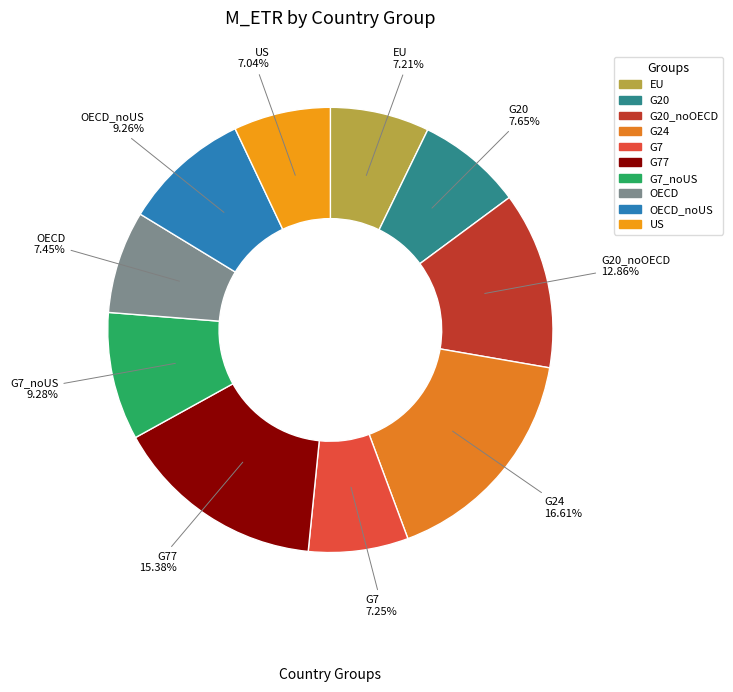

Count the number of slices in the pie.

10